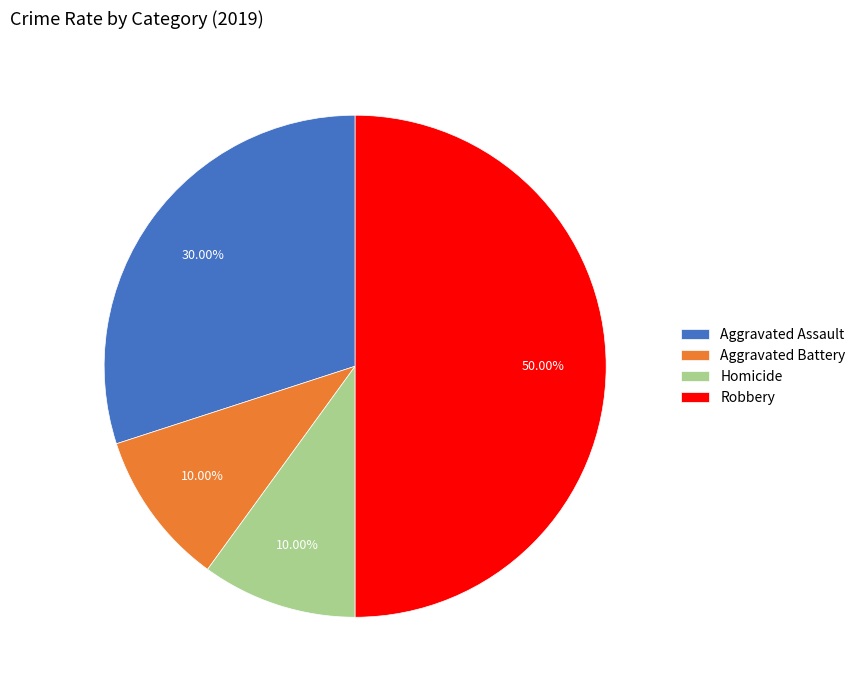

Combined, what portion of the pie is Aggravated Assault and Robbery?

80.0%